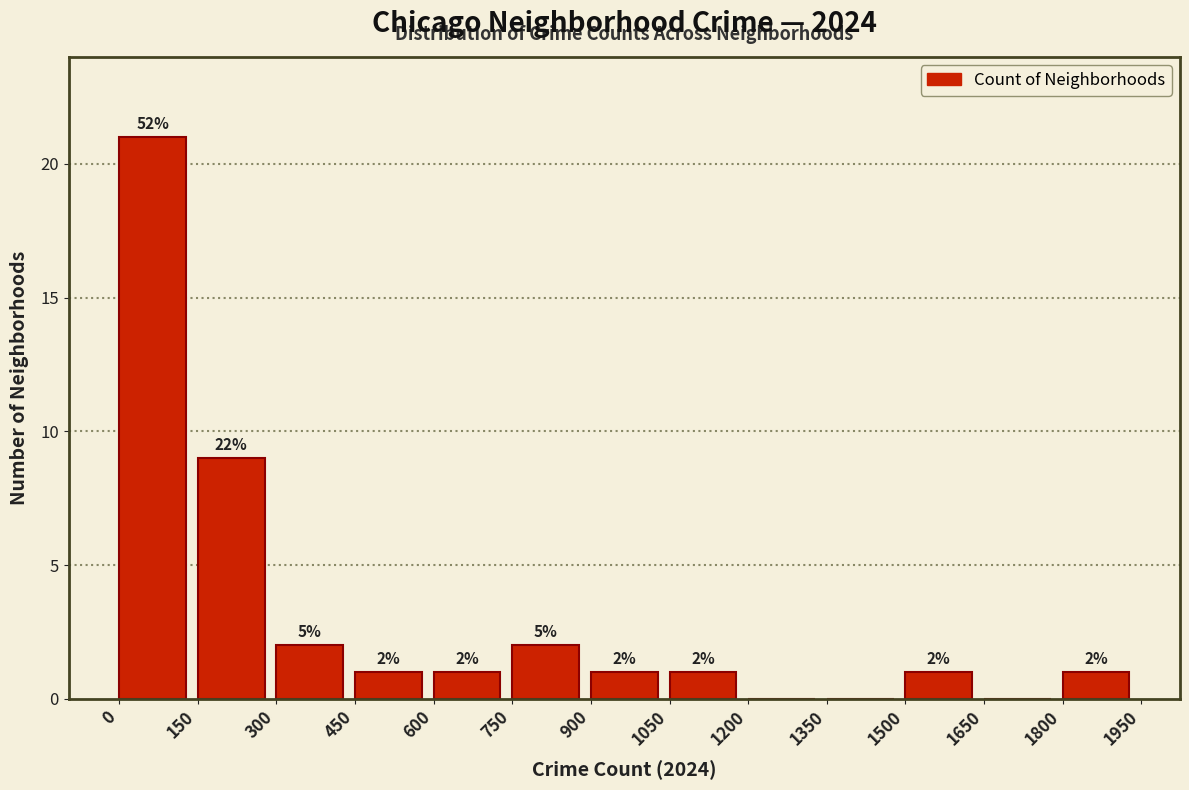

Over which range of the x-axis is the bar tallest?

0 to 150